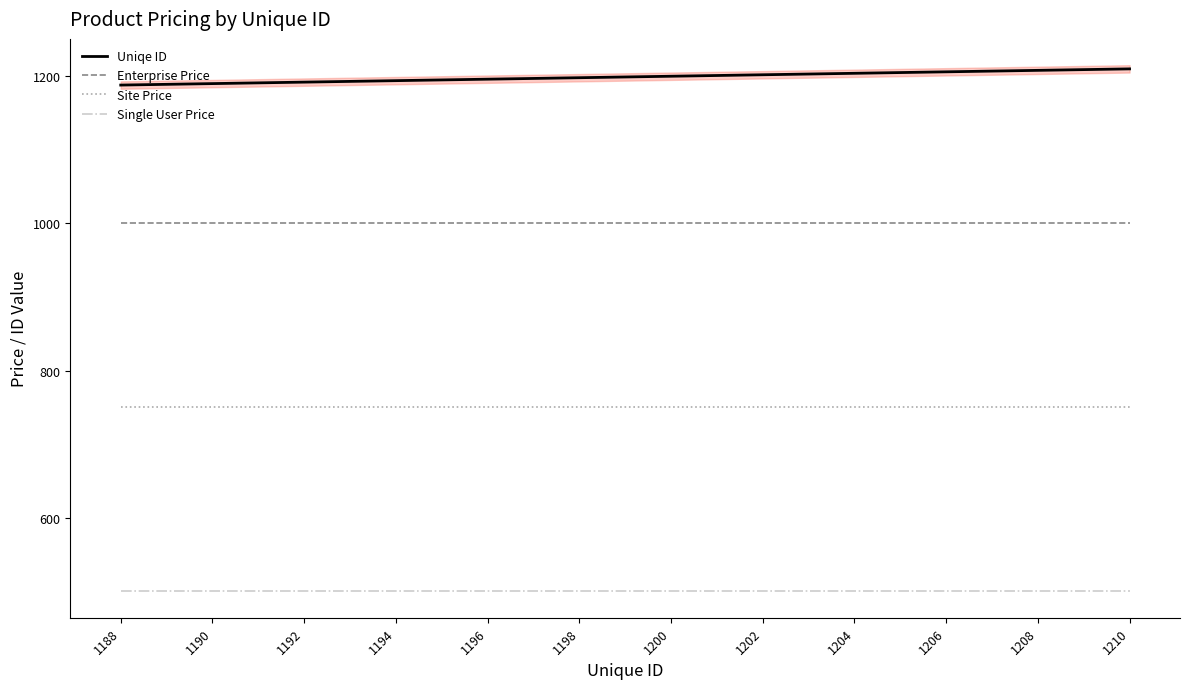

What is the greatest value displayed?

1210